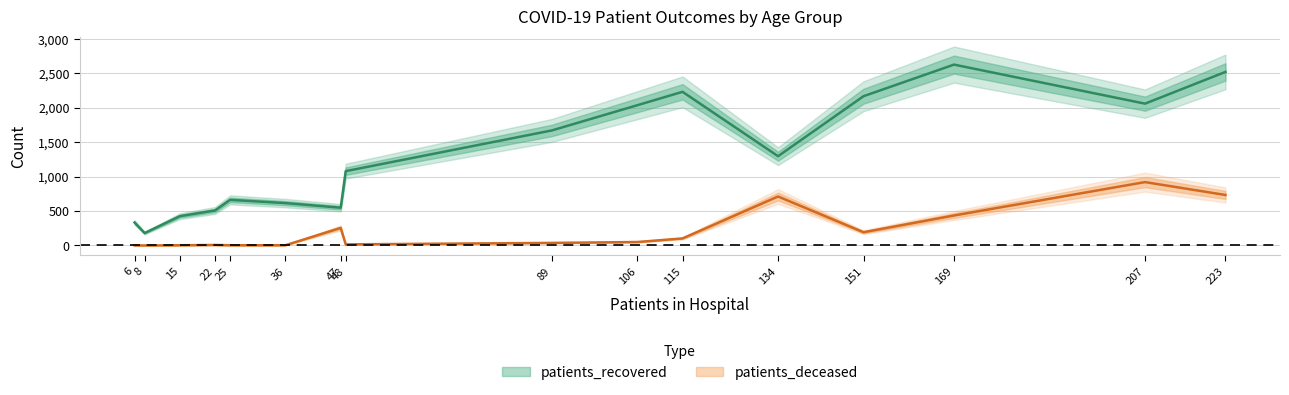

What is the average value of the patients_deceased series?

217